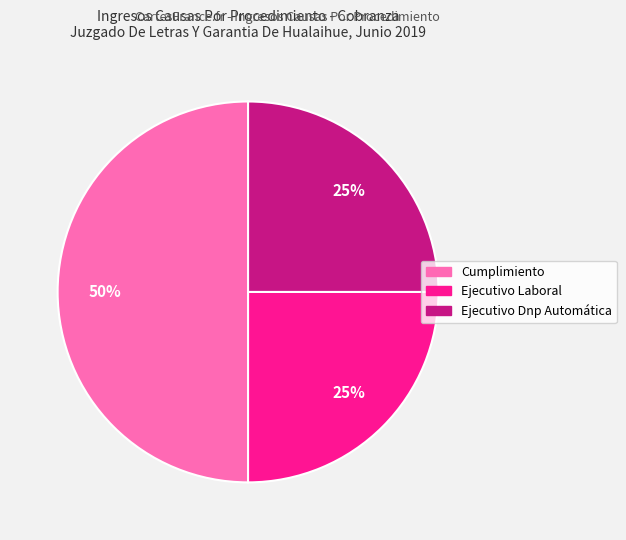

Do Cumplimiento and Ejecutivo Laboral together represent more than half of the pie?

Yes